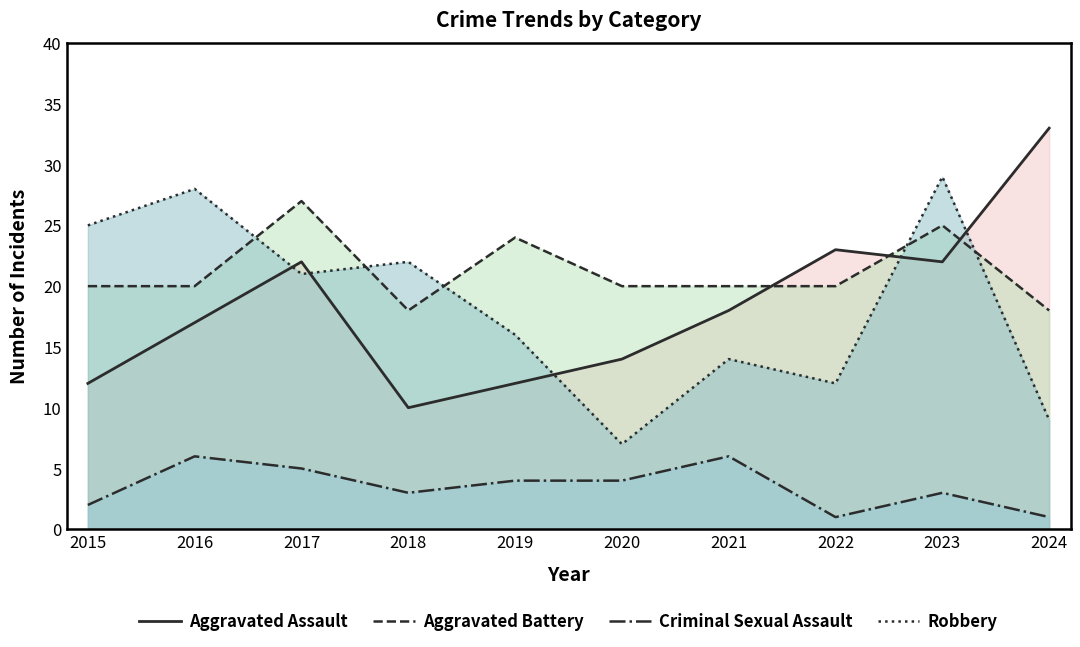

Reading right to left, list all the values displayed in this chart.

Aggravated Assault: 33	22	23	18	14	12	10	22	17	12
Aggravated Battery: 18	25	20	20	20	24	18	27	20	20
Criminal Sexual Assault: 1	3	1	6	4	4	3	5	6	2
Robbery: 9	29	12	14	7	16	22	21	28	25